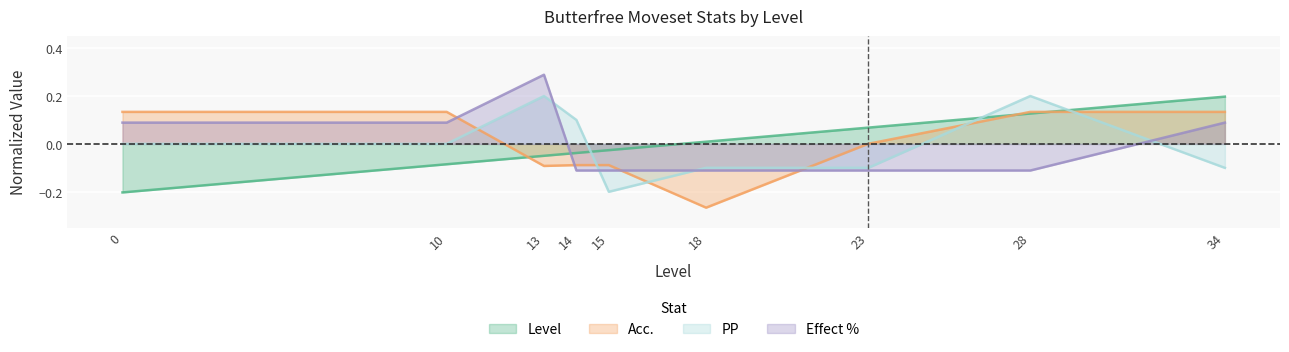

At which label does Level reach its peak?

34